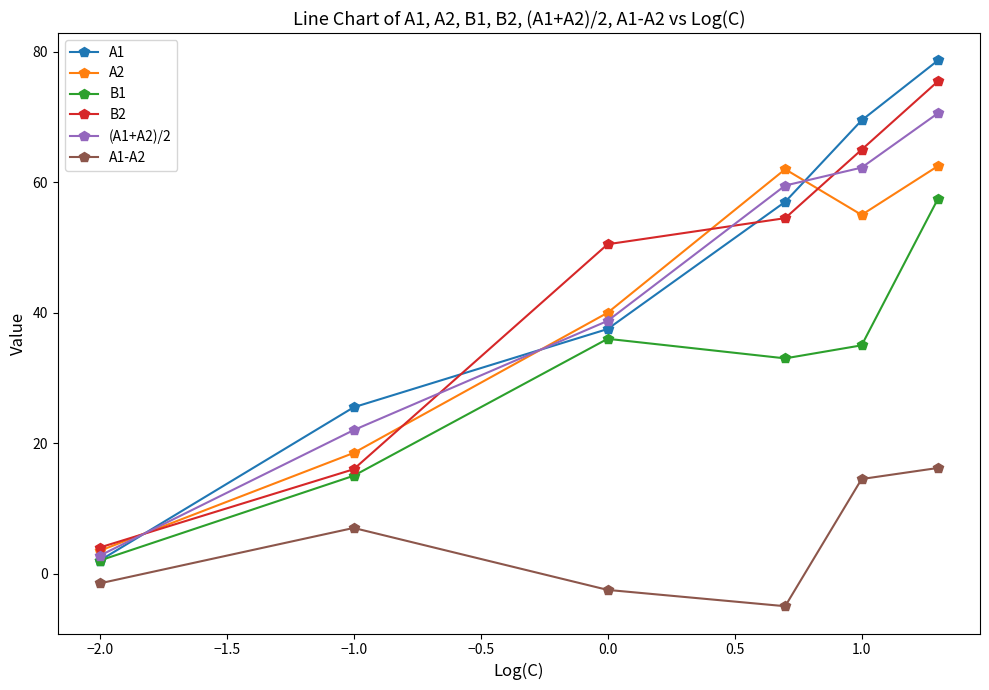

True or false: A1 has more than 1 points higher than both neighbors.

False